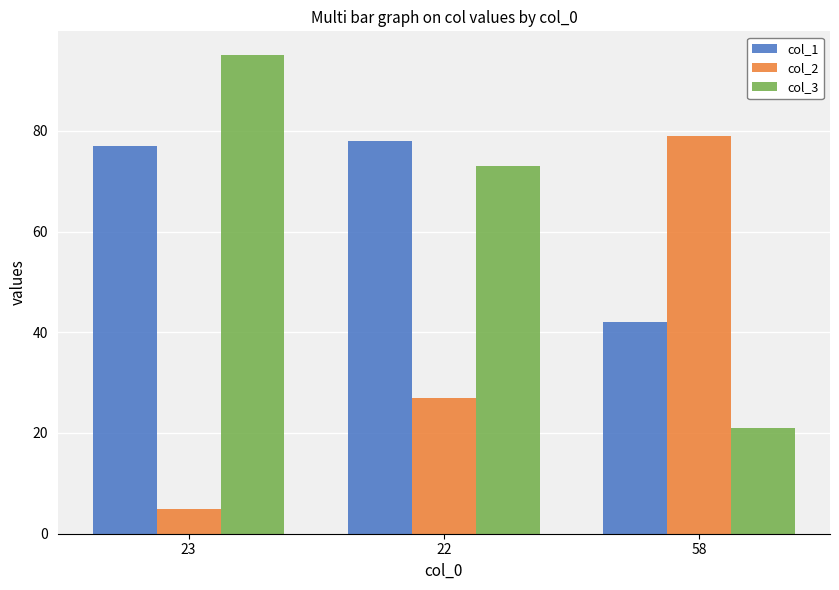

What is the average value of the col_3 series?

63